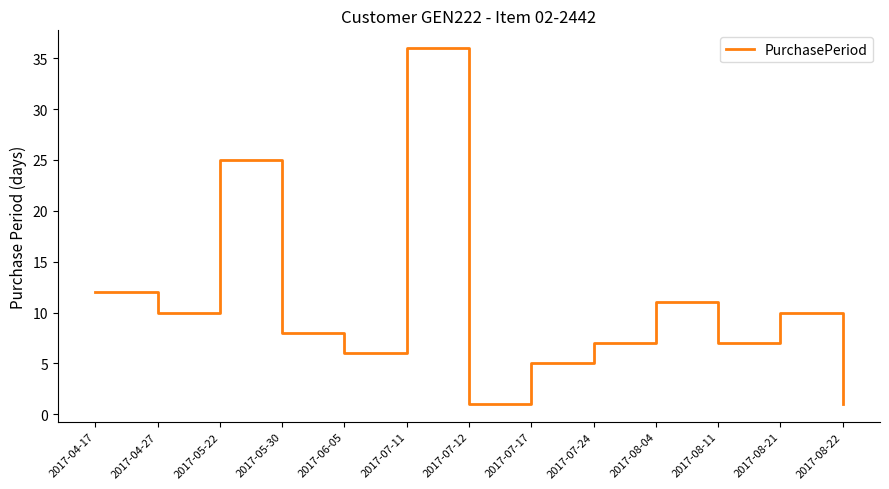

What is the minimum value shown in the chart?

1